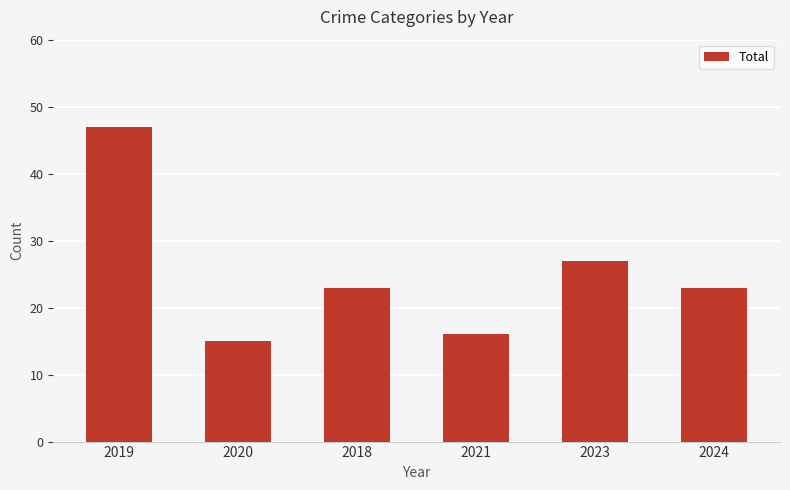

What is the difference between the maximum and minimum values?

32